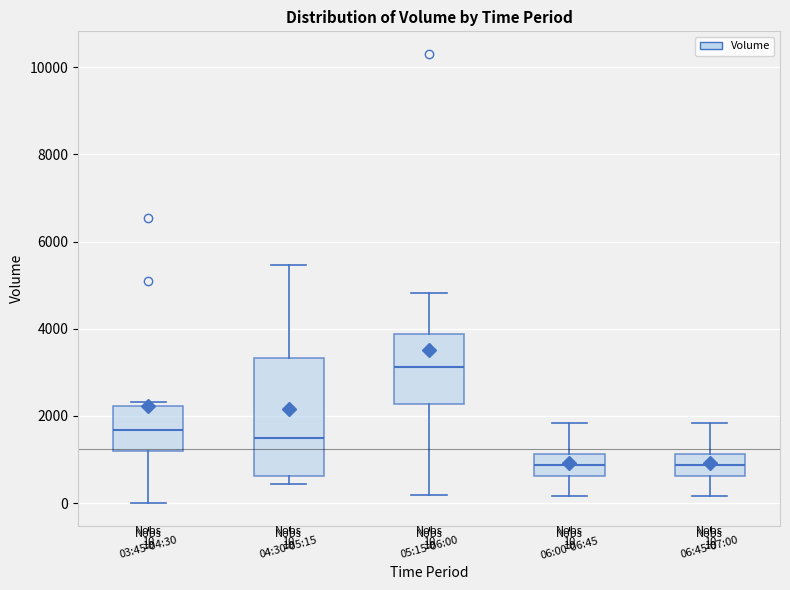

Which box's median line is the highest?

05:15-06:00